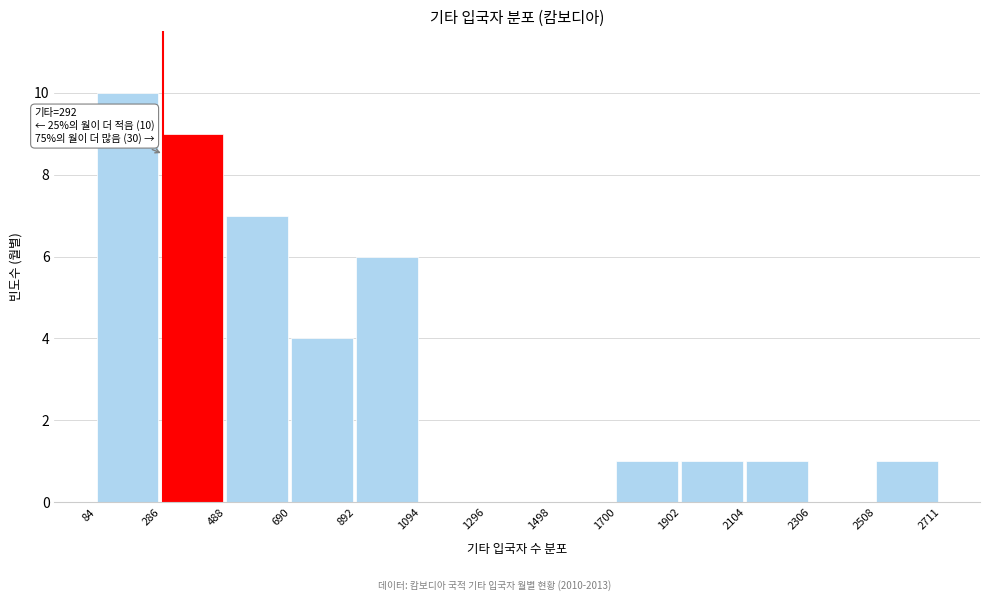

Over which range of the x-axis is the bar tallest?

84 to 286